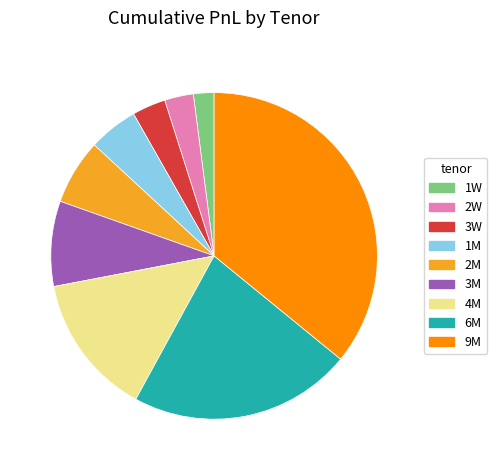

What is the ratio of the value at 2M to the value at 3M?

0.8